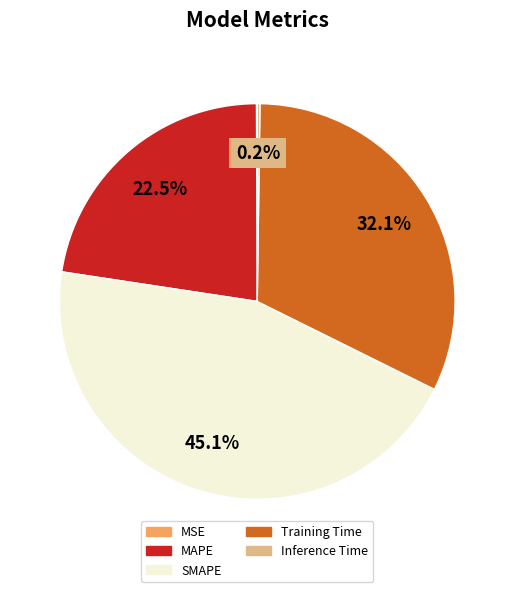

What percentage is the SMAPE slice, to the nearest percent?

45%